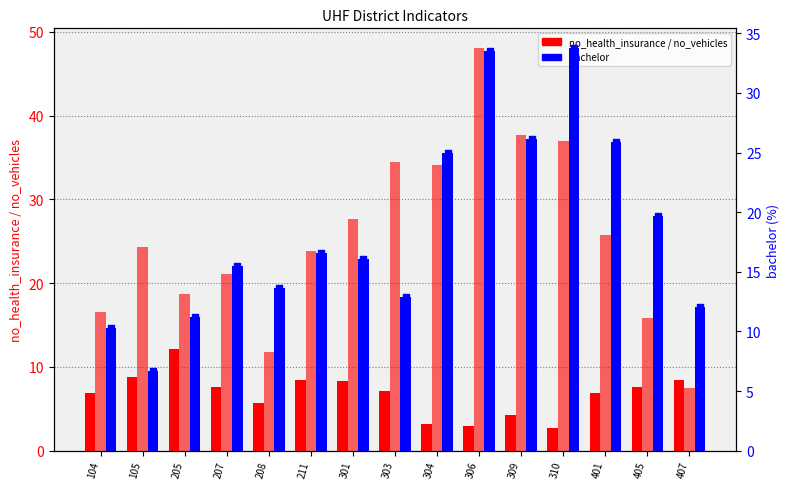

Which series has the widest spread of Y values?

no_vehicles